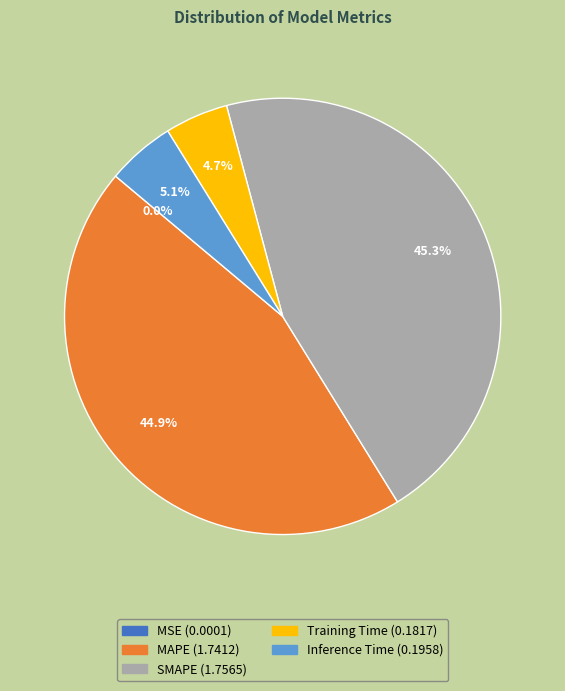

What is the ratio of the value at Inference Time to the value at MAPE?

0.1